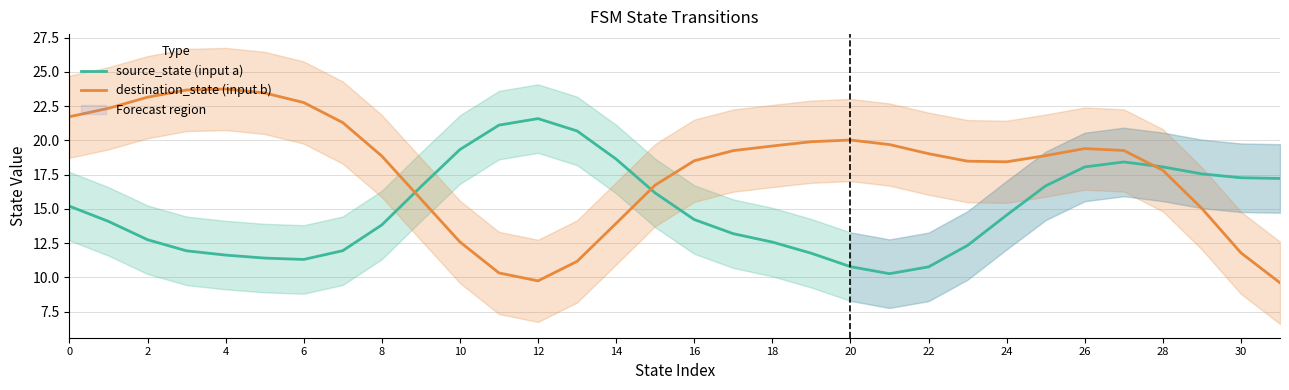

What is the difference between the destination_state (input b) values at 2 and 22?

4.1